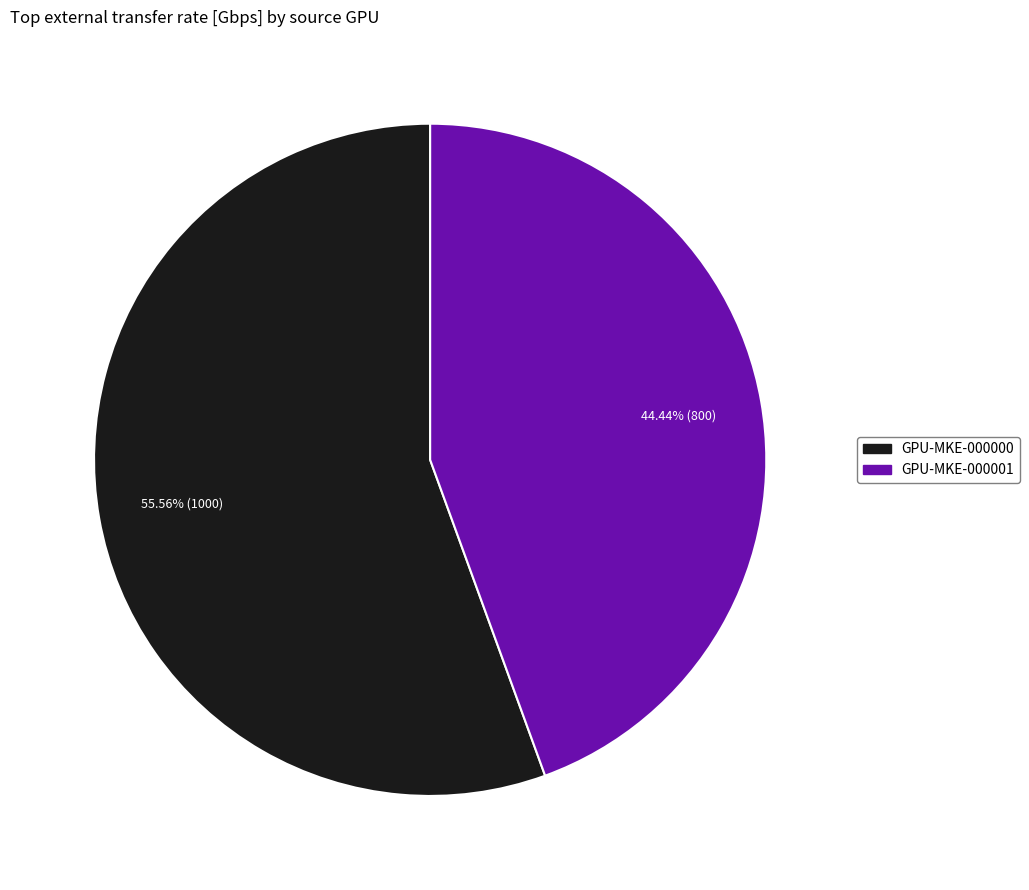

Is it true that GPU-MKE-000001 is 44% of the pie?

True